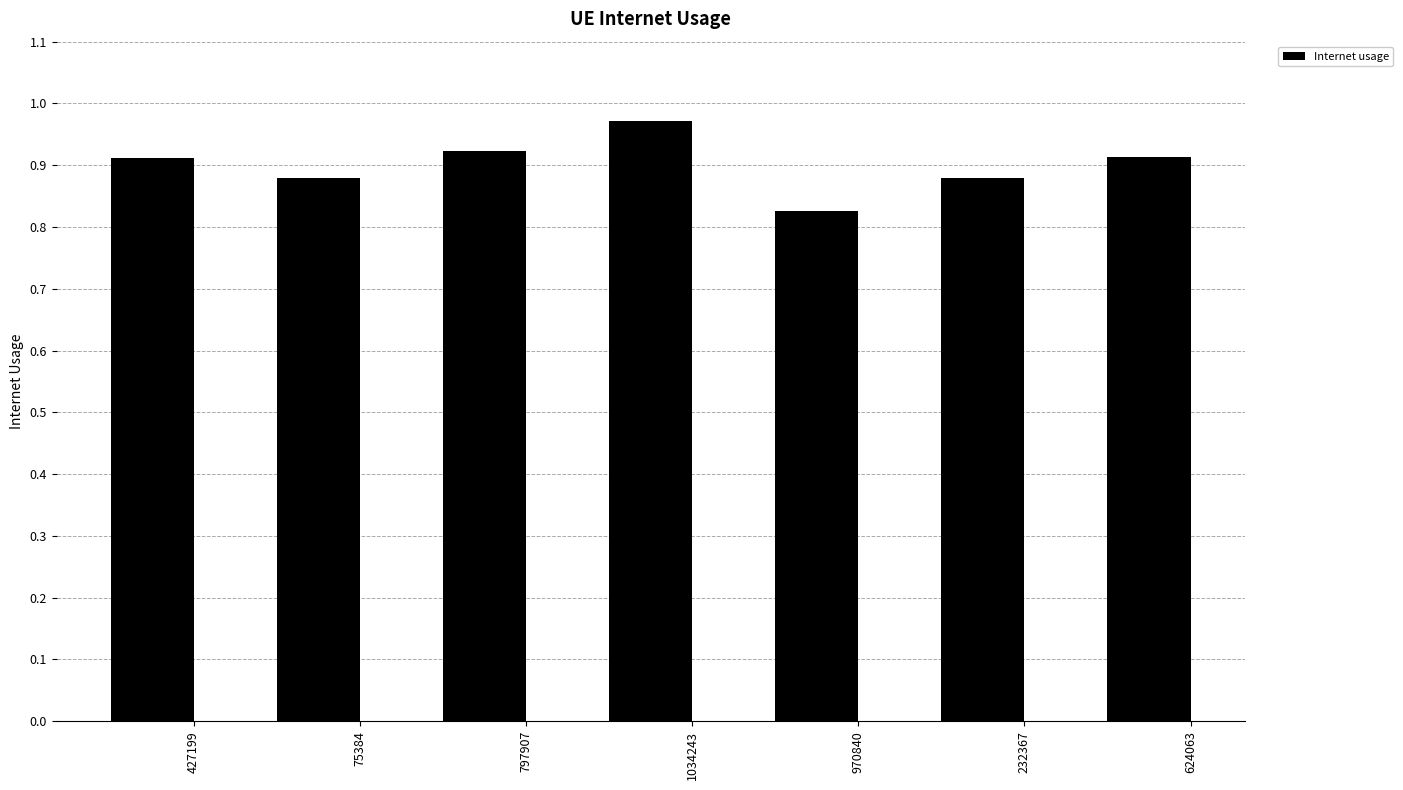

At which label is the value closest to 0?

970840